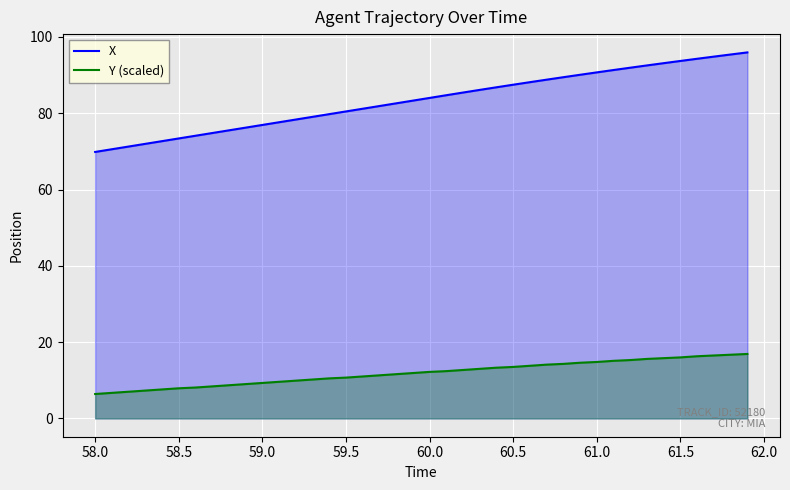

Is it true that X equals 113.7 at 58.5?

False